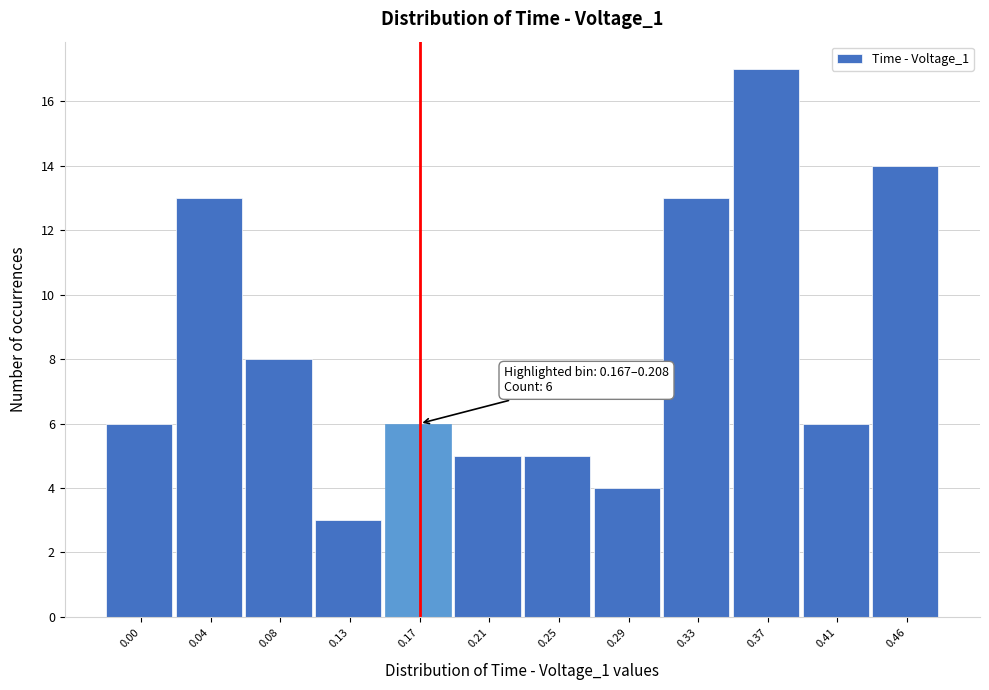

Reading left to right, what are all the values shown in this chart?

6	13	8	3	6	5	5	4	13	17	6	14